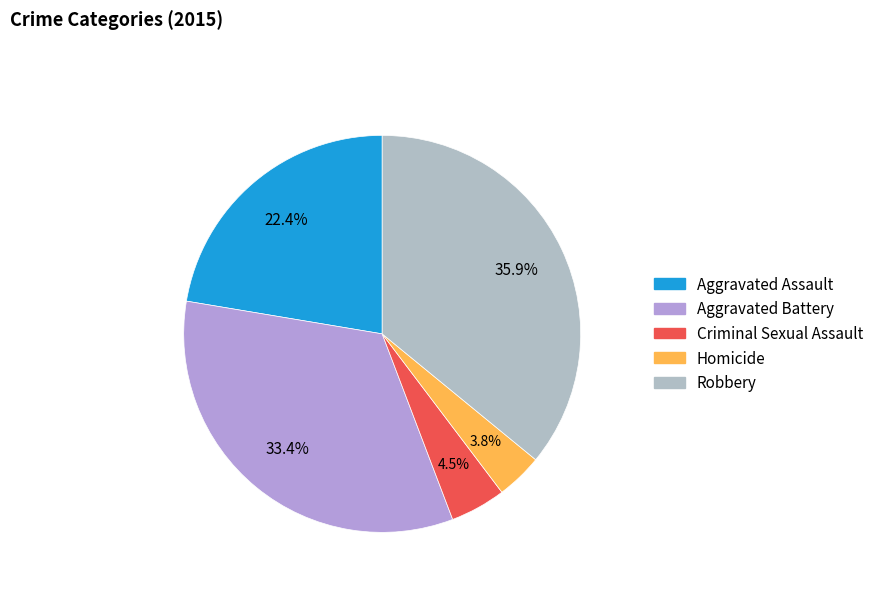

What percentage is the Aggravated Assault slice, to the nearest percent?

22%